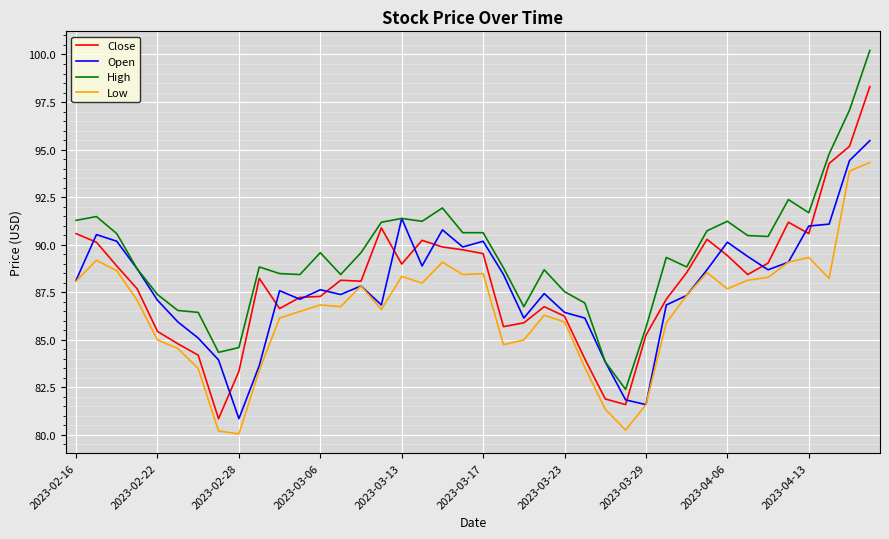

True or false: High and Low intersect in this chart.

False